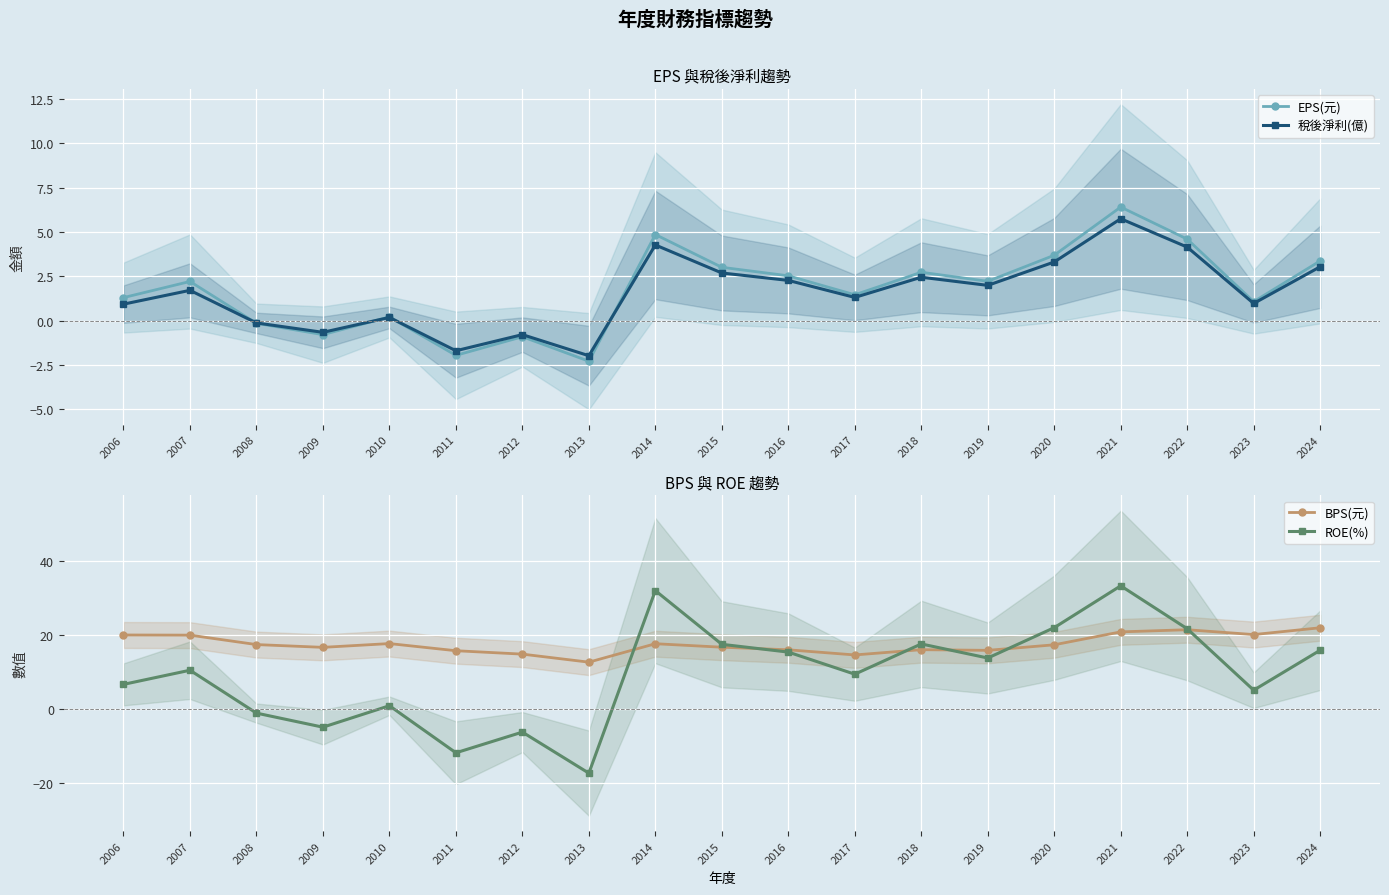

What is the average value of the ROE(%) series?

9.5